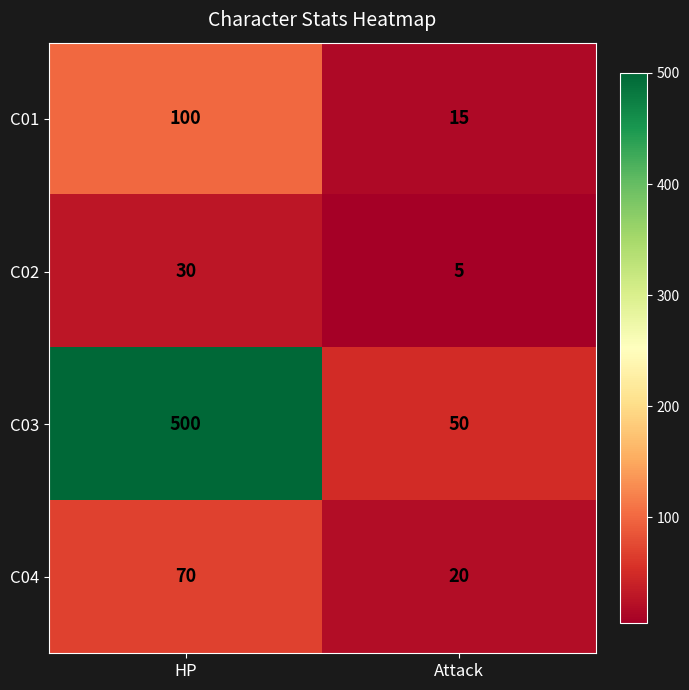

How many series are shown in this chart?

4